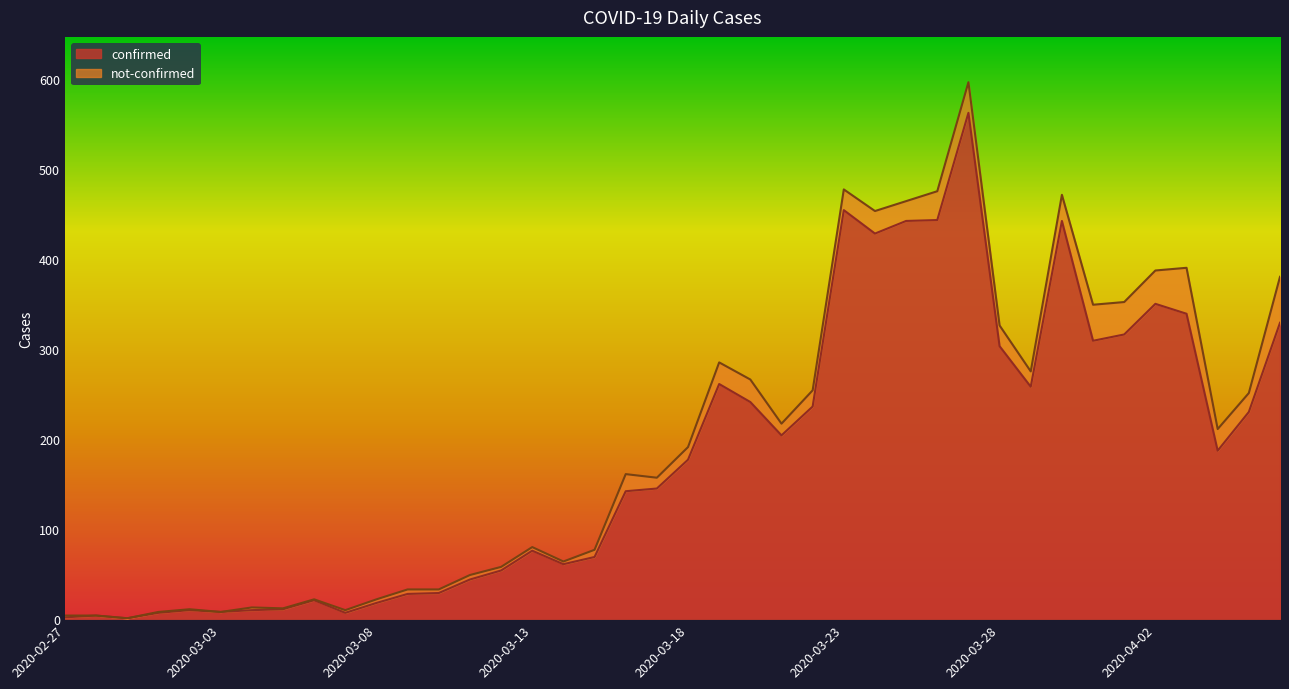

Which label corresponds to the smallest value in the chart?

2020-02-29